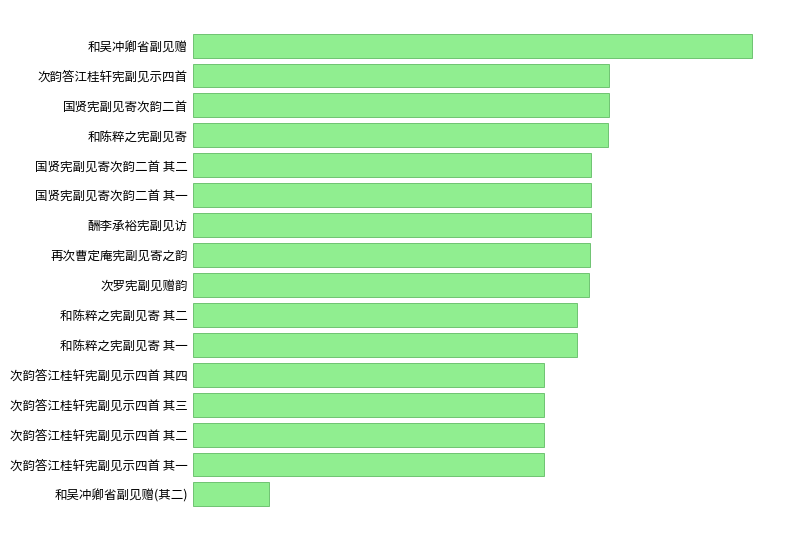

Does the chart contain any negative values?

No